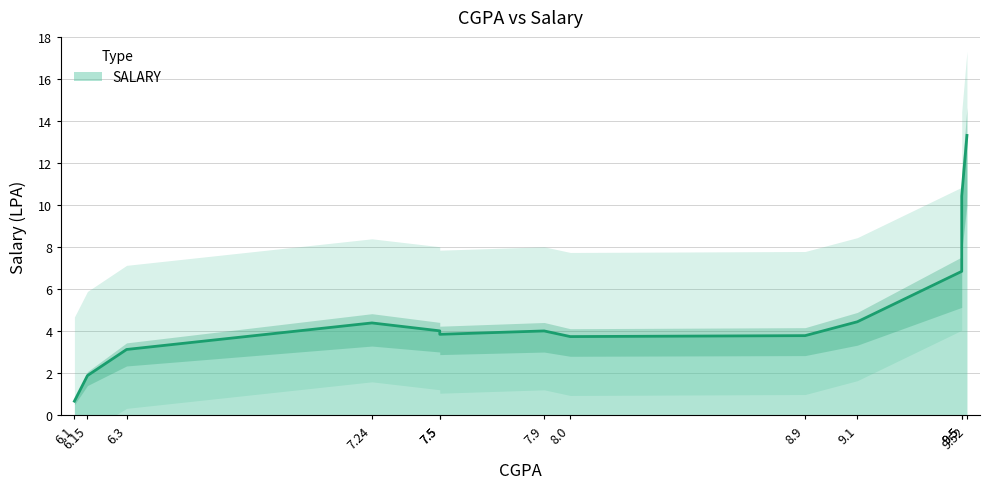

What is the change in value from 6.15 to 6.3?

+1.2